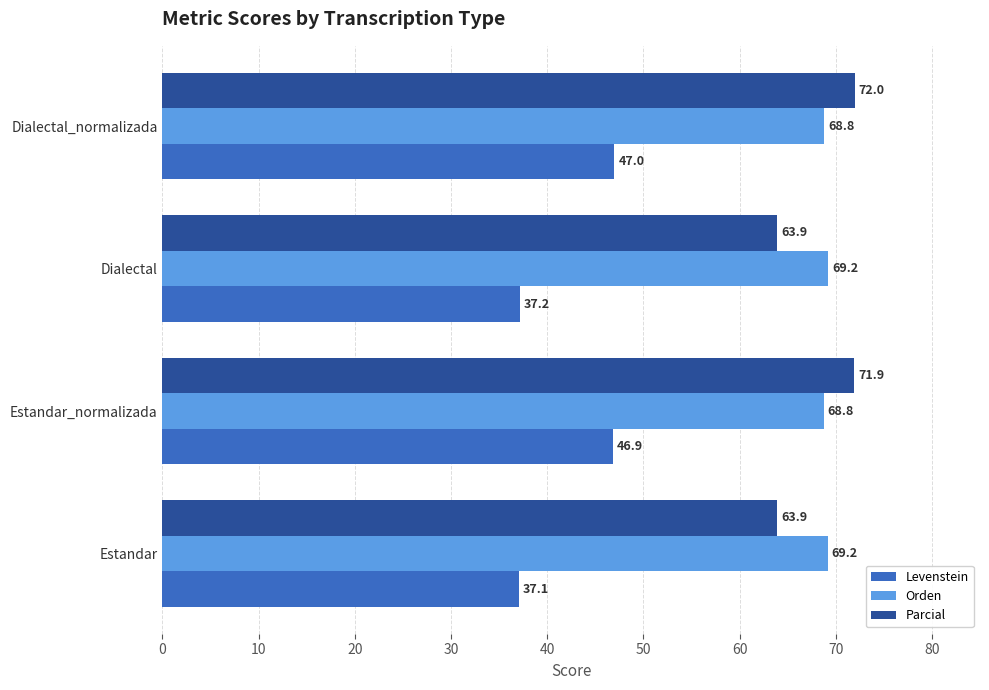

At how many categories does at least one series exceed 57?

4